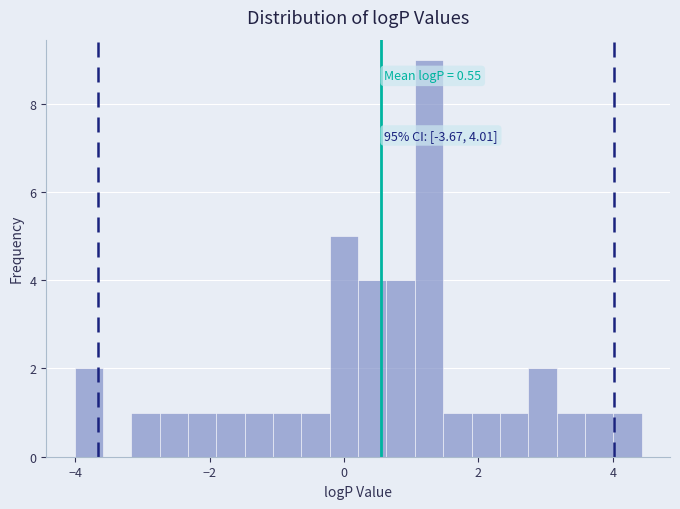

Around what value on the x-axis is the tallest bar? Give the approximate position of its centre, as read against the axis.

1.2